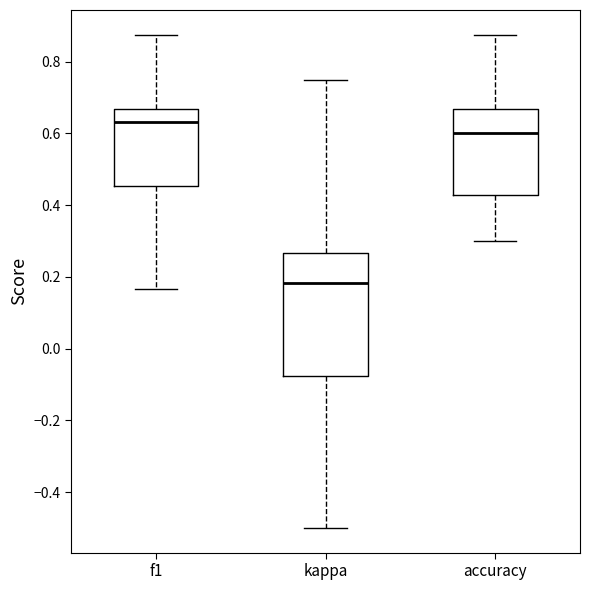

Reading left to right, read every box against the y-axis: the position of its median line, the range the box covers, and the ends of its whiskers. The values are not printed on the chart, so give them approximately, as read against the axis.

f1: median 0.64, box 0.46 to 0.66, whiskers 0.16 to 0.88
kappa: median 0.18, box -0.08 to 0.26, whiskers -0.50 to 0.76
accuracy: median 0.60, box 0.42 to 0.66, whiskers 0.30 to 0.88